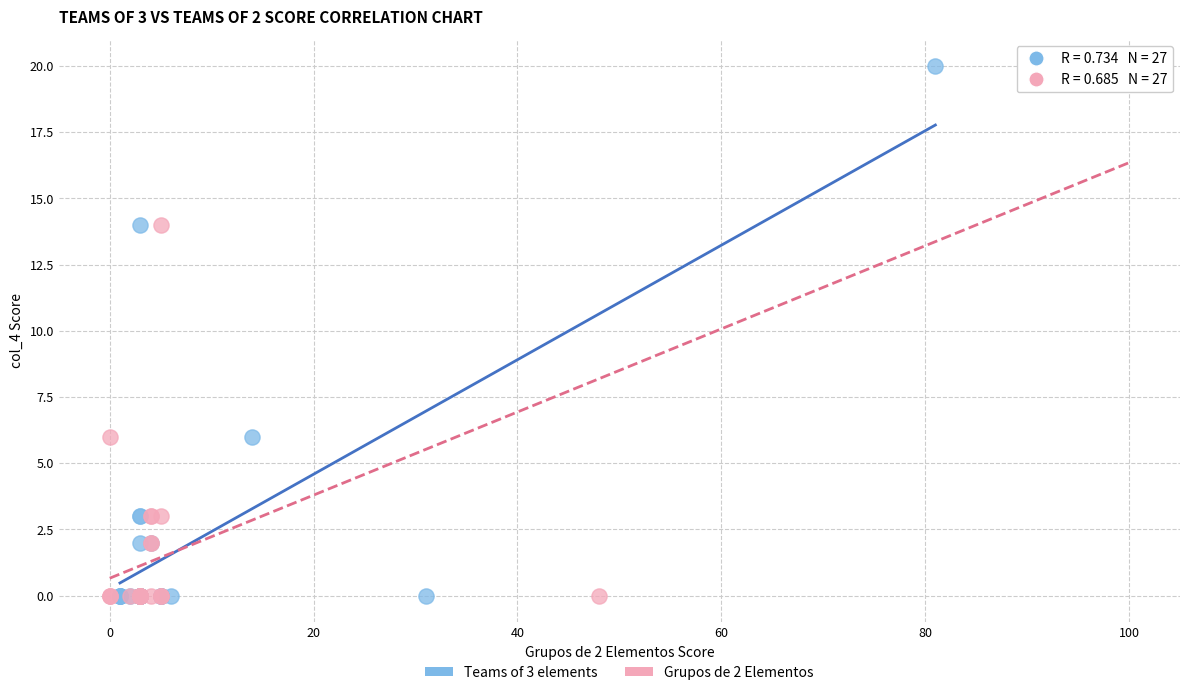

What are all the series names shown in the legend?

Teams of 3 elements, Grupos de 2 Elementos